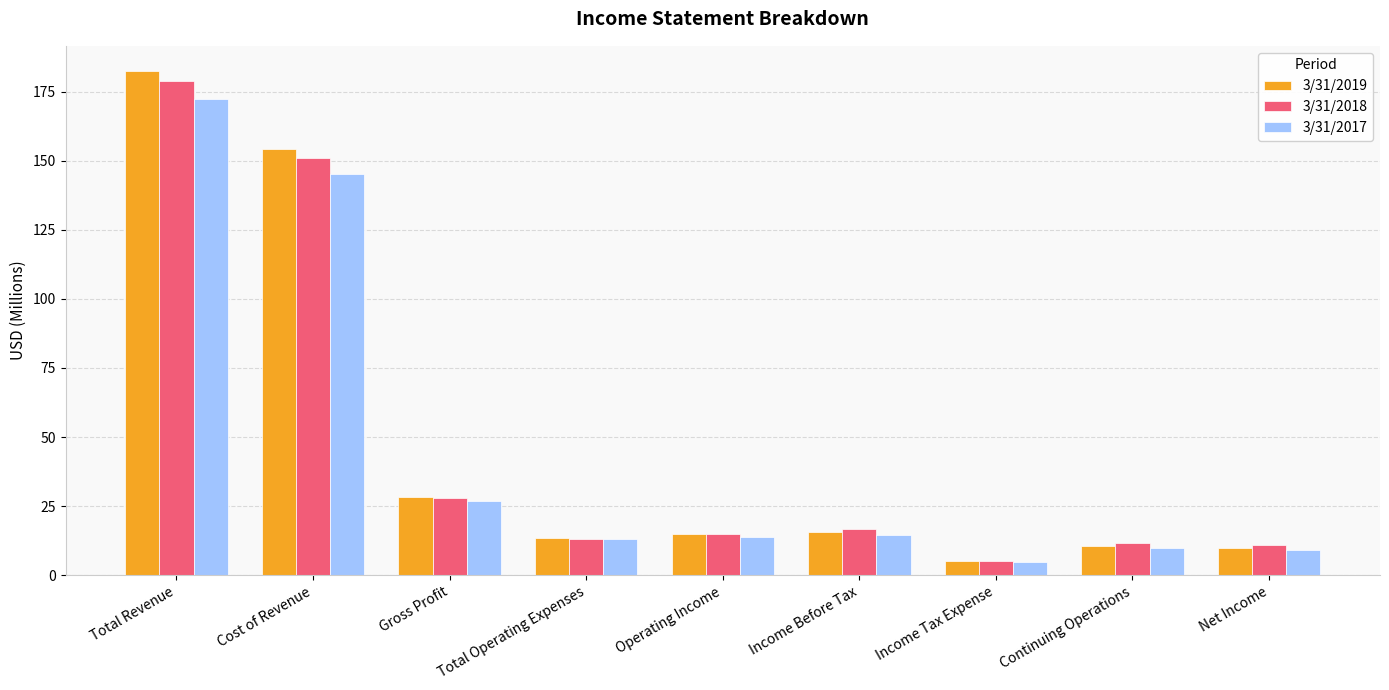

Where is 3/31/2019 nearest to the value 93?

Cost of Revenue